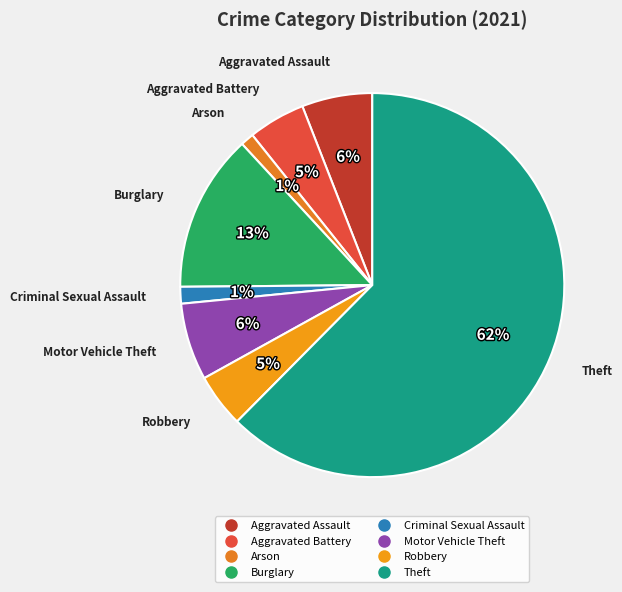

Is the sum of Criminal Sexual Assault and Burglary greater than half?

No